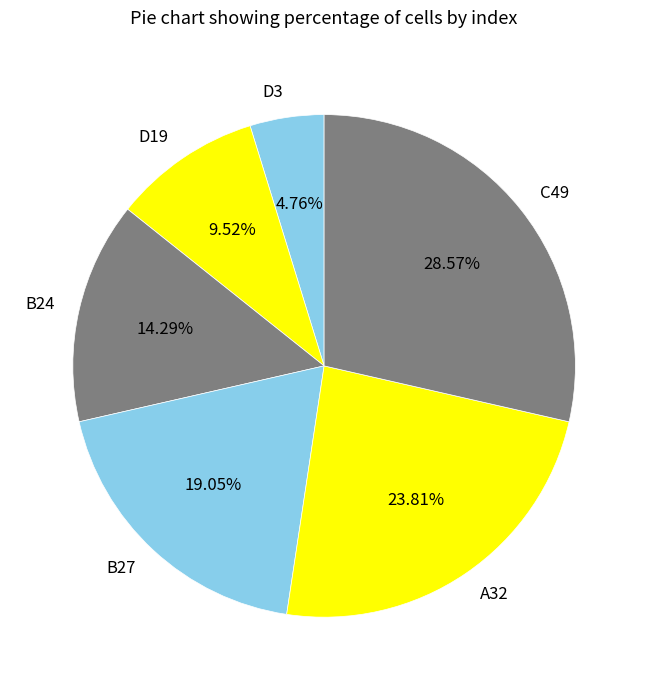

Rank the categories by value from lowest to highest.

D3, D19, B24, B27, A32, C49